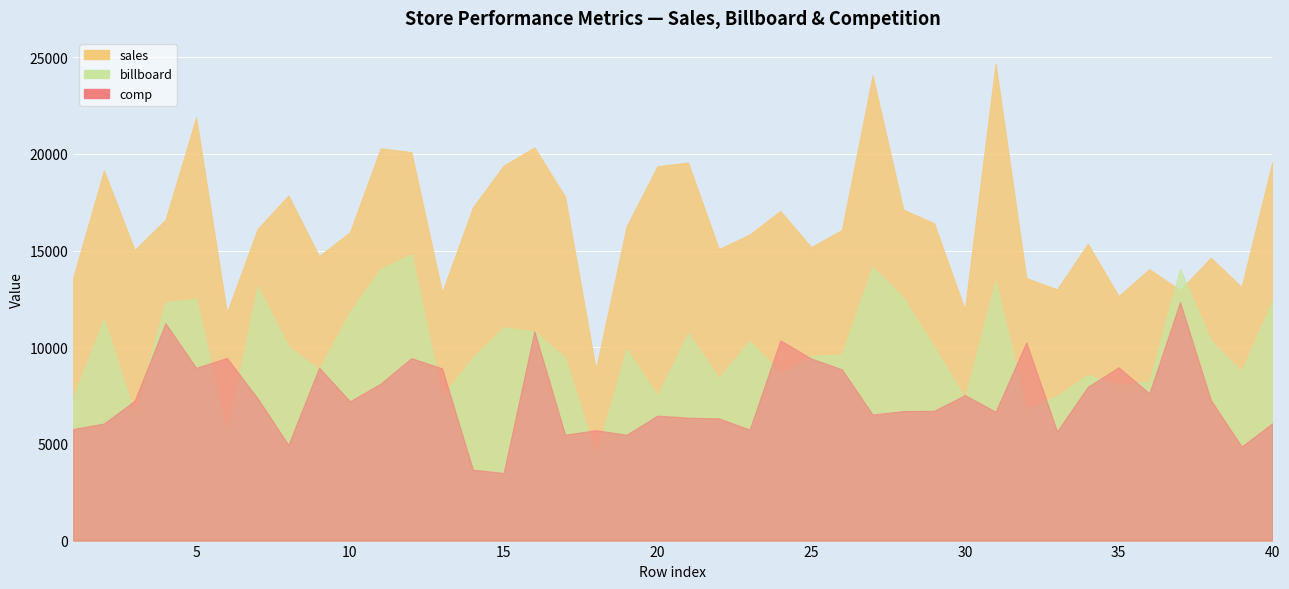

How many categories are shown in the chart?

40